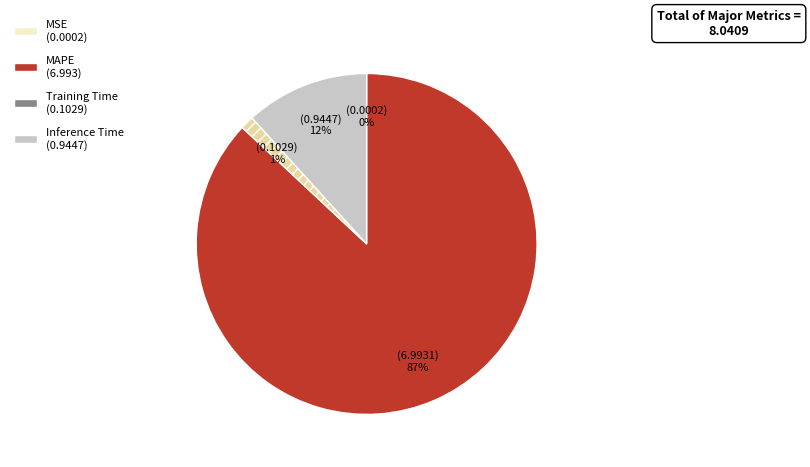

To the nearest percent, what is the average slice percentage?

25%